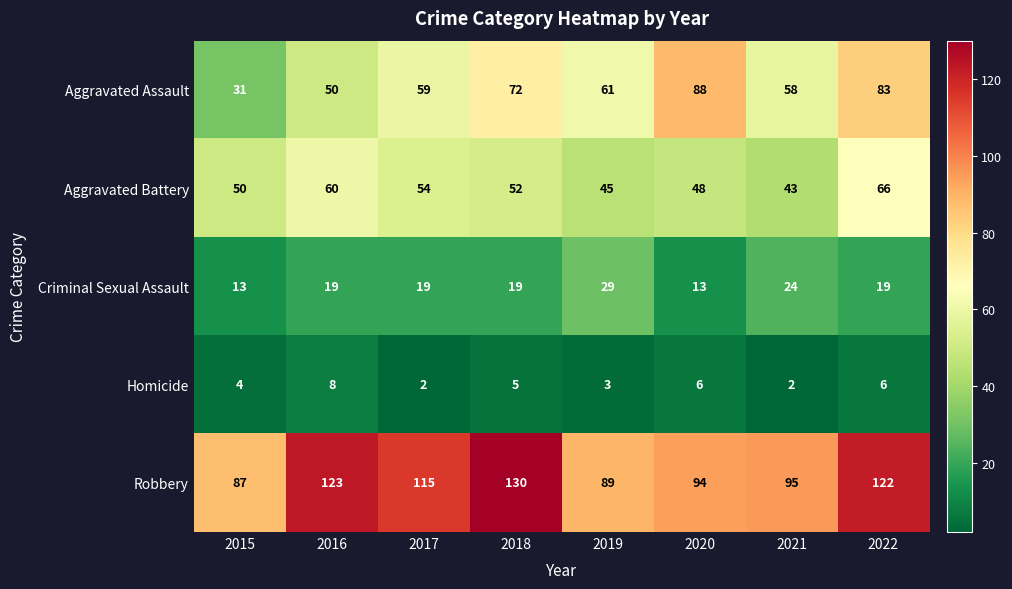

Which series changed the most between 2018 and 2019?

Robbery